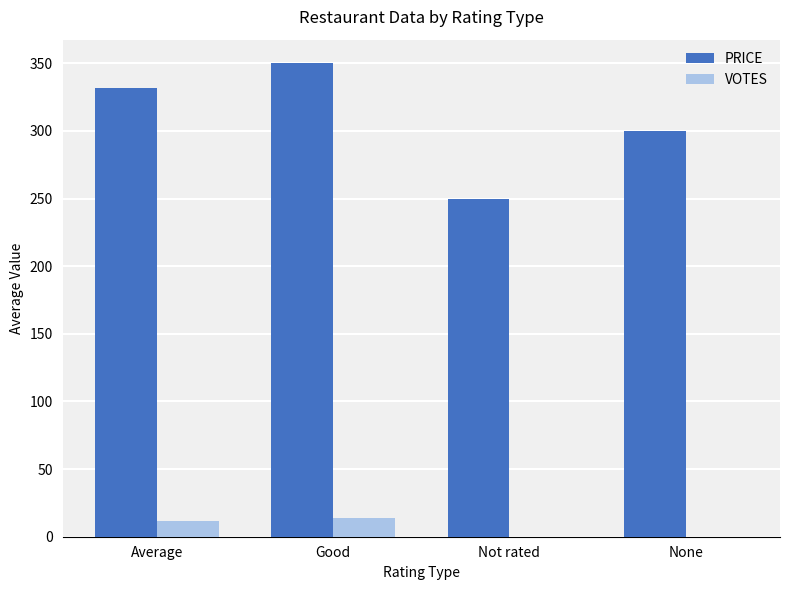

Reading left to right, transcribe all the data shown in this chart.

PRICE: Average=331.8	Good=350.0	Not rated=250.0	None=300.0
VOTES: Average=11.7	Good=14.0	Not rated=0.0	None=0.0